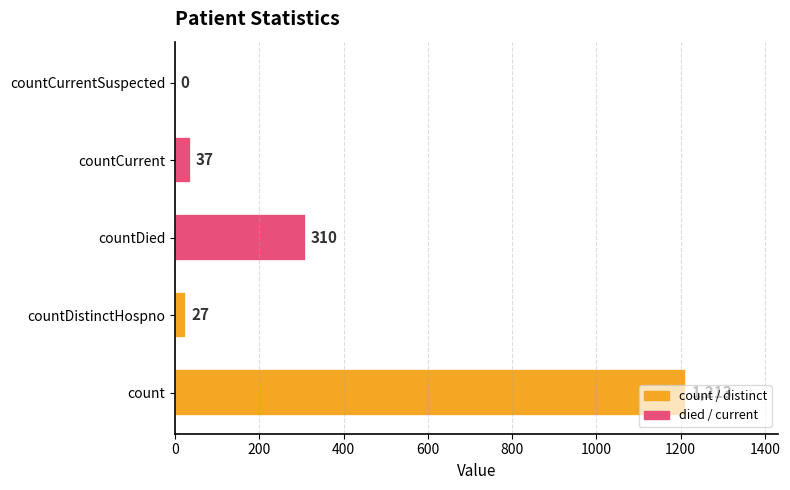

What is the maximum value shown in the chart?

1213